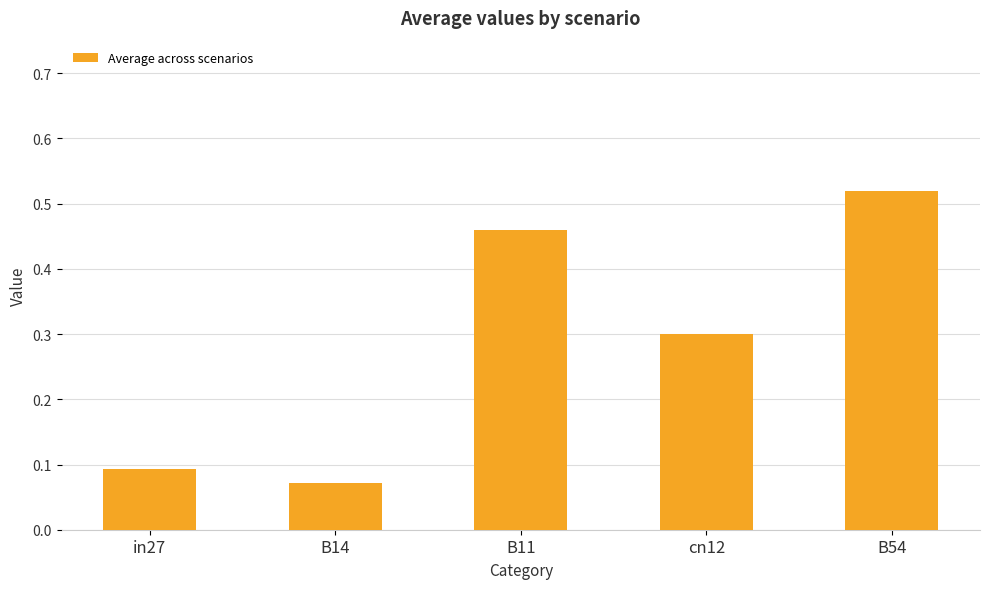

How many values are between 0 and 1?

5